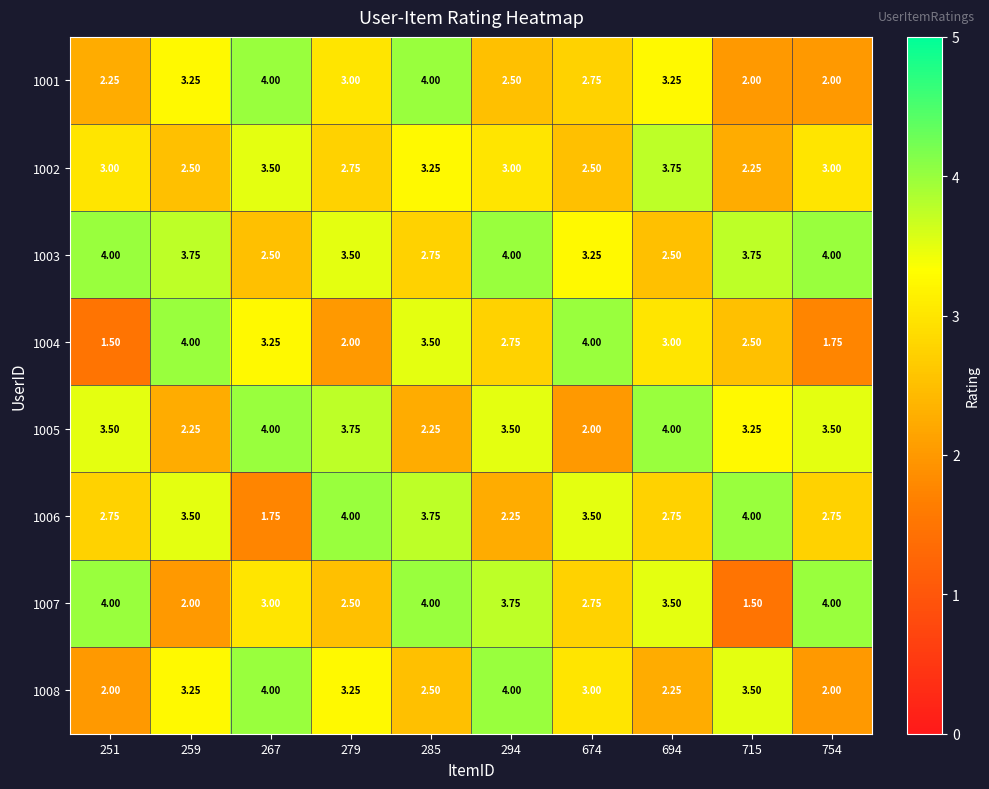

Is the value of 1007 at 267 greater than the value of 1005 at 694?

No